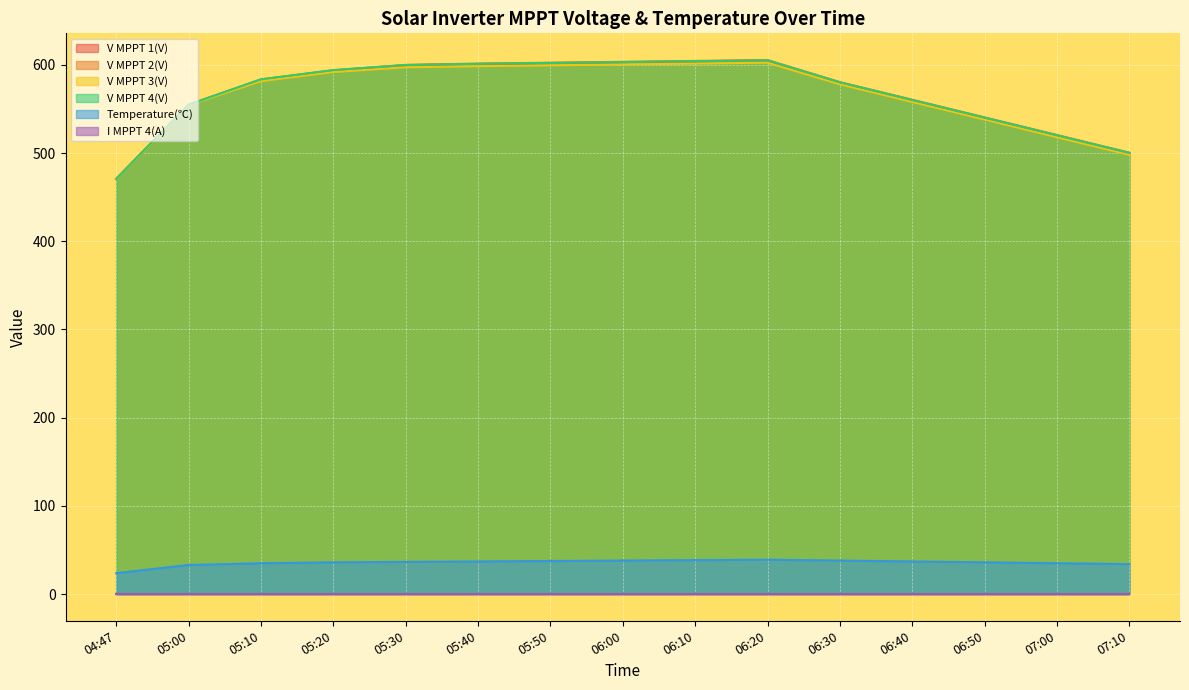

Which series has the widest spread of values?

V MPPT 2(V)